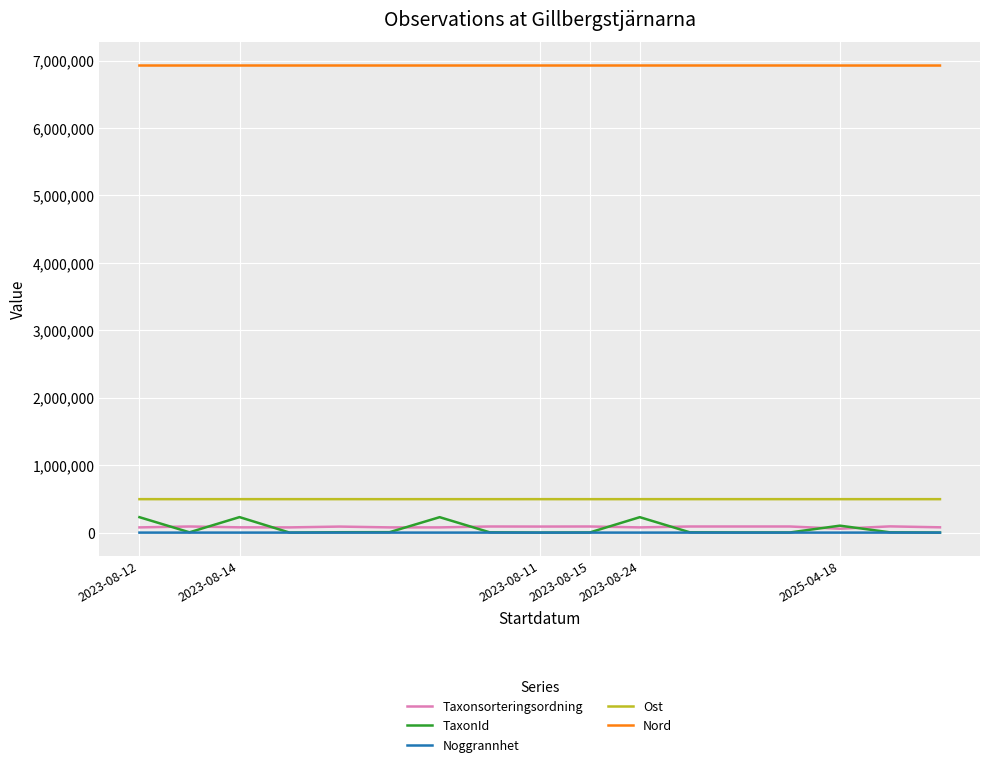

Which series has the largest total across all categories?

Nord